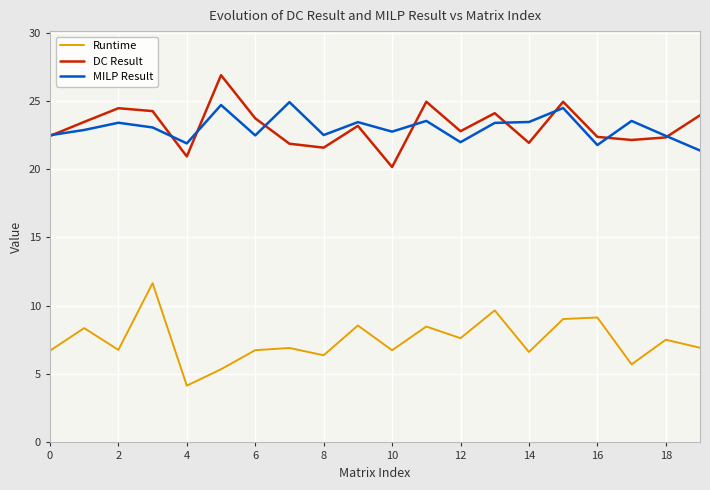

True or false: Runtime and MILP Result cross at least once.

False